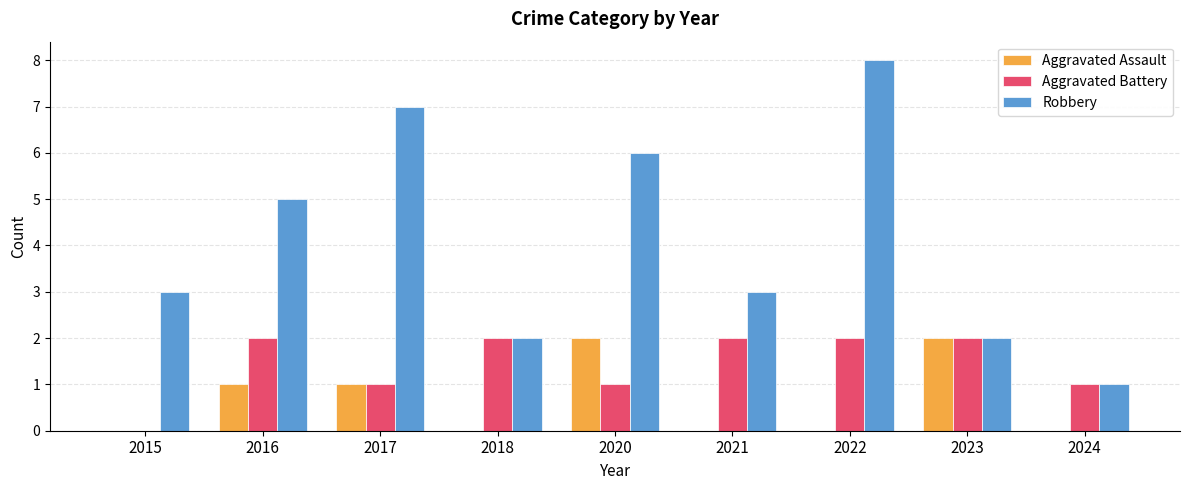

What is the maximum value for Robbery?

8